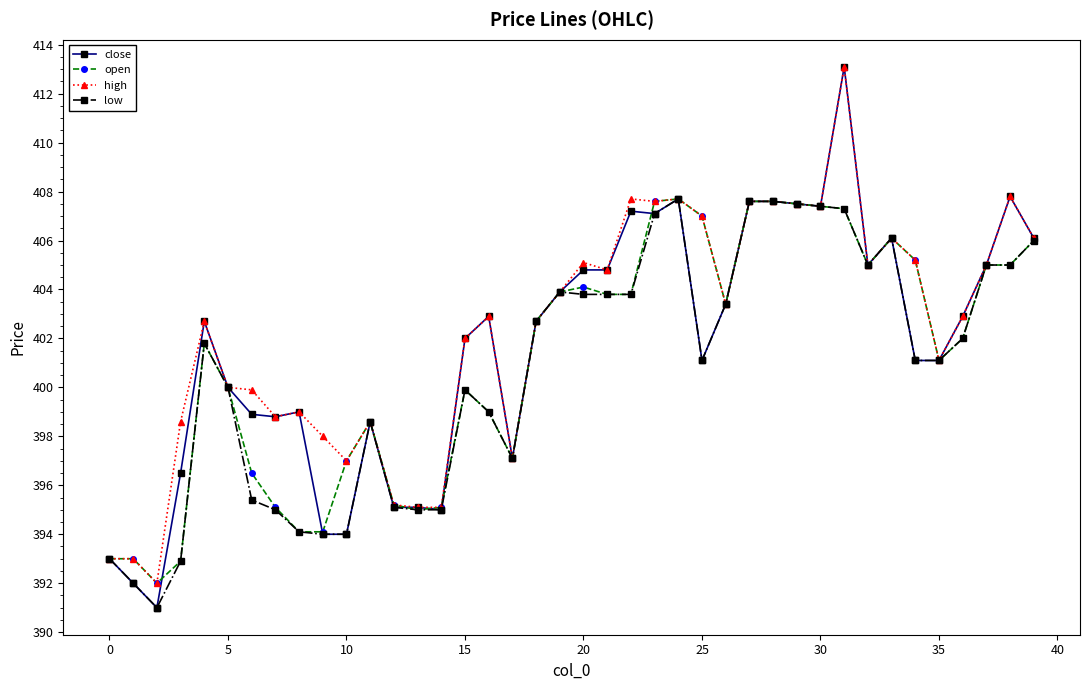

Does the chart have visible grid lines?

No